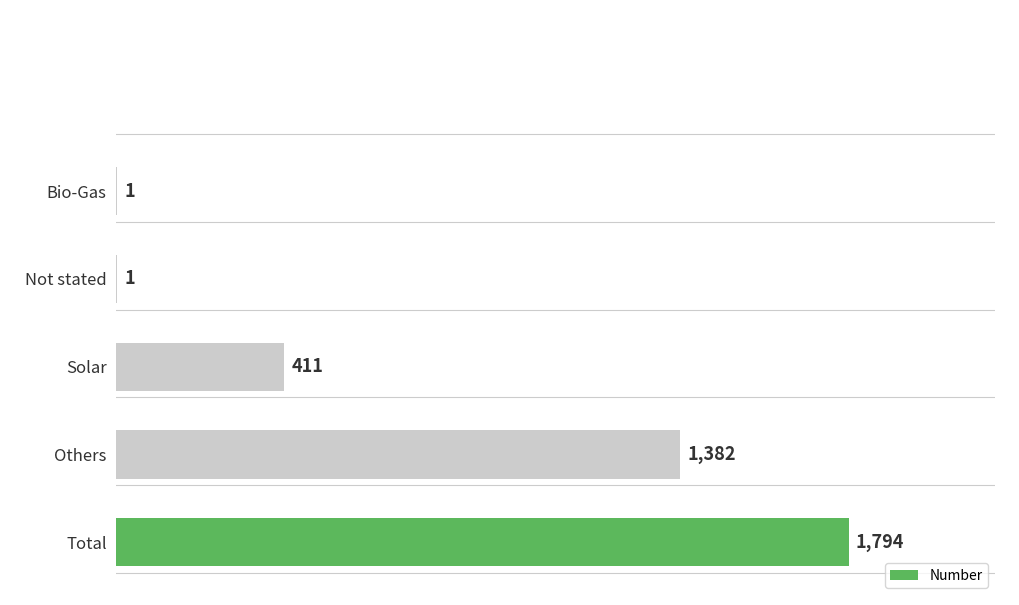

Reading bottom to top, what are all the values shown in this chart?

Total=1794	Others=1382	Solar=411	Not stated=1	Bio-Gas=1